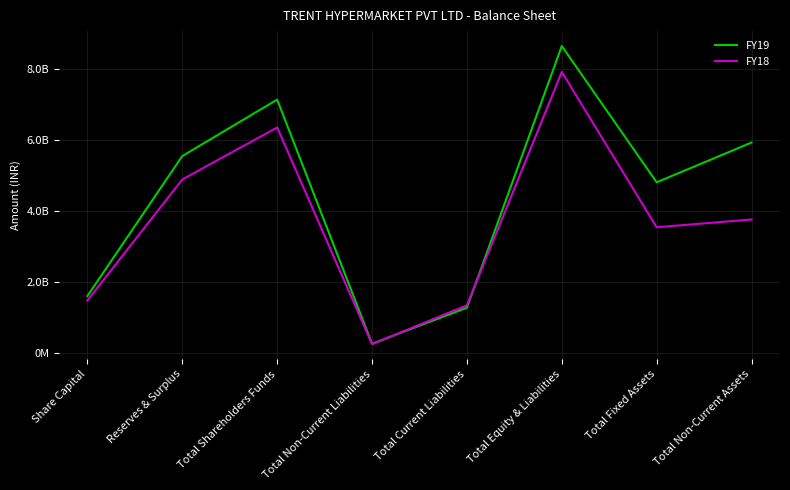

At which label is FY19 closest to 4449700000?

Total Fixed Assets